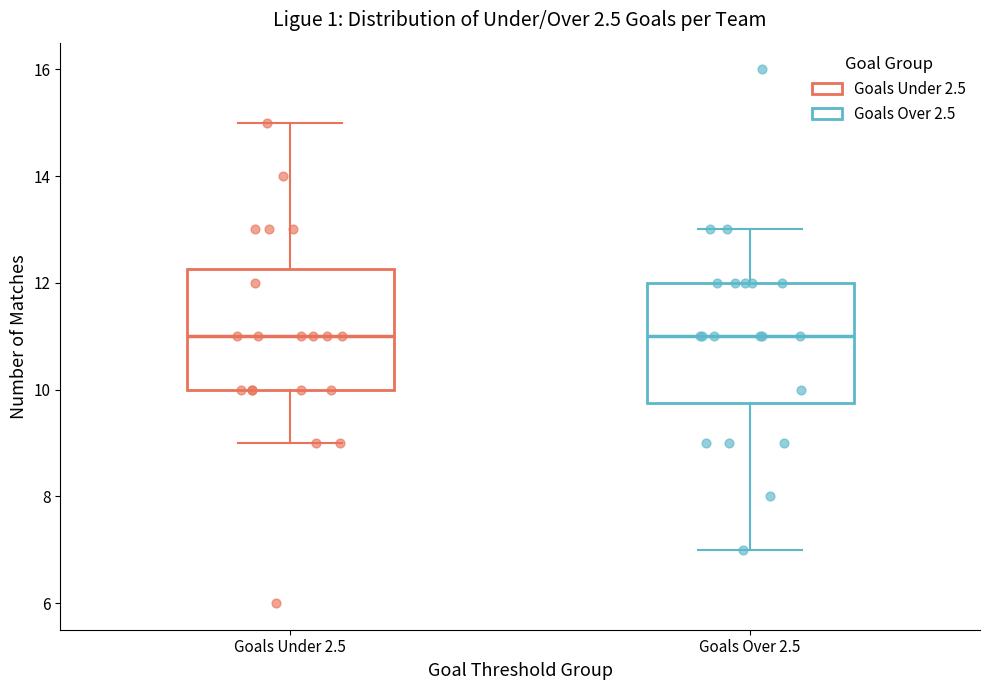

Where does the median line of the box for Goals Under 2.5 sit on the y-axis? The values are not printed on the chart, so give them approximately, as read against the axis.

11.0